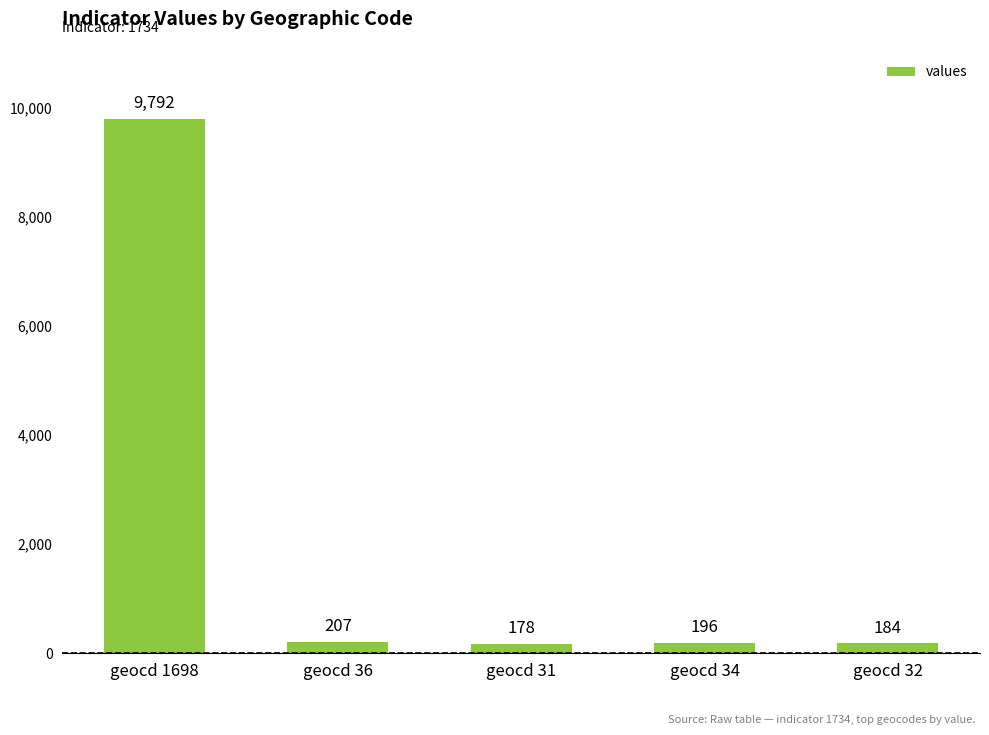

What is the value of the 1st bar from the left?

9792